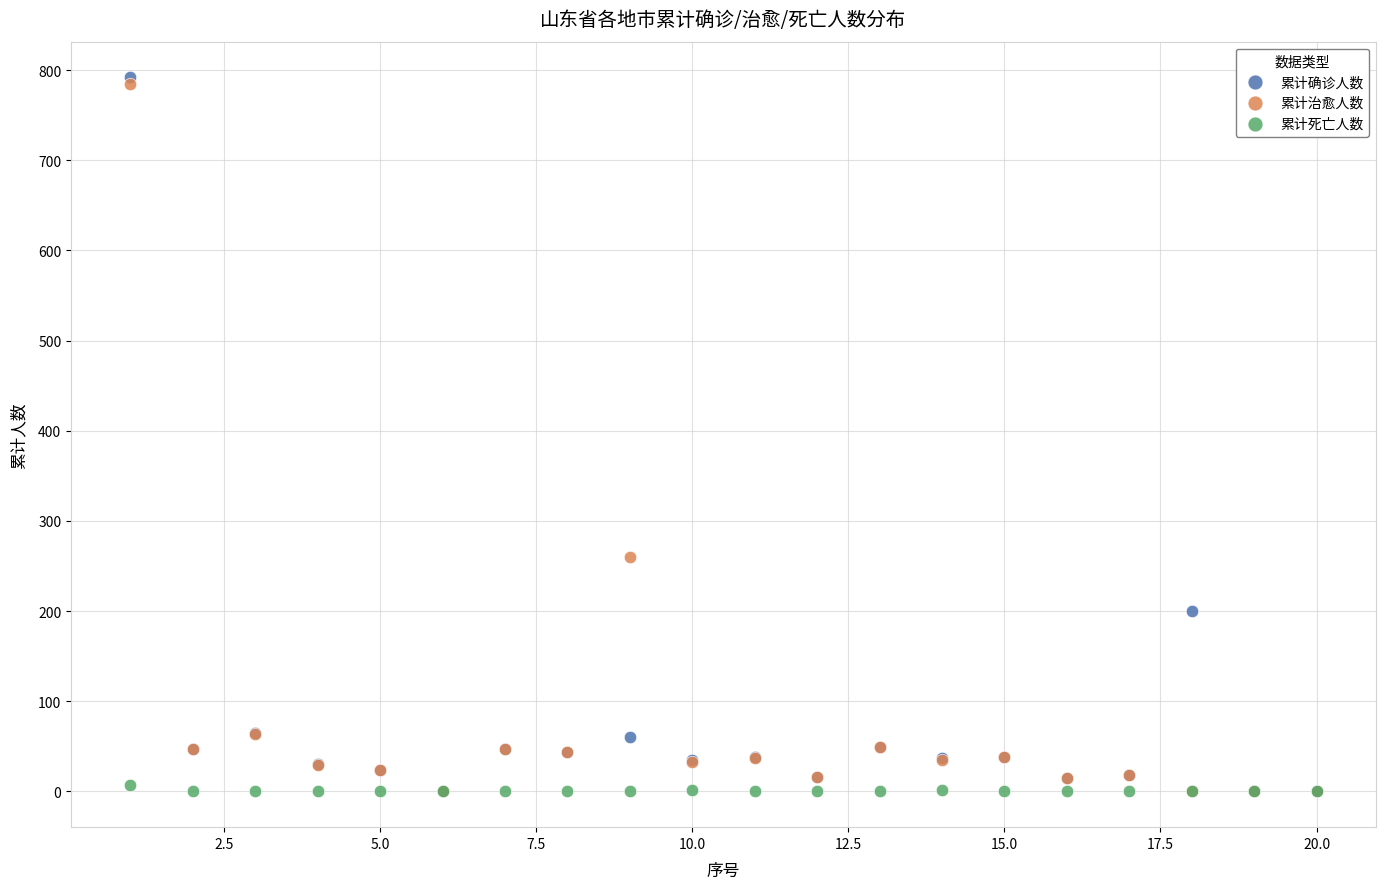

Across all series, what Y value is closest to 396?

260